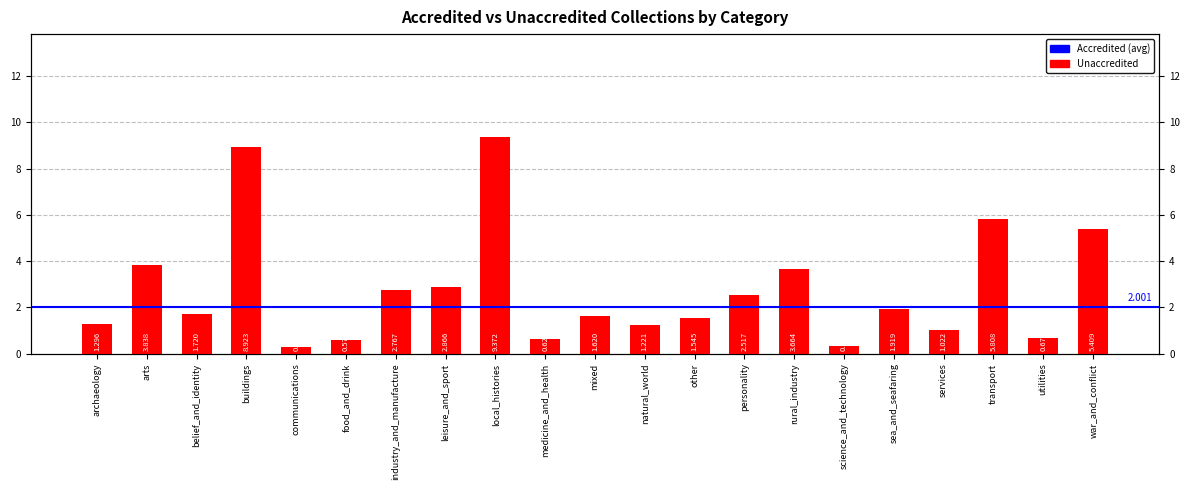

What is the change in value from arts to food_and_drink?

-3.3